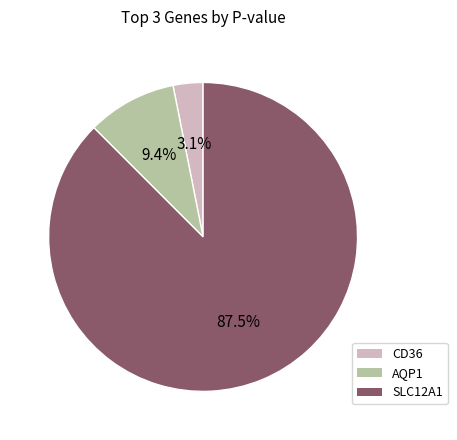

Is it true that CD36 is 3% of the pie?

True